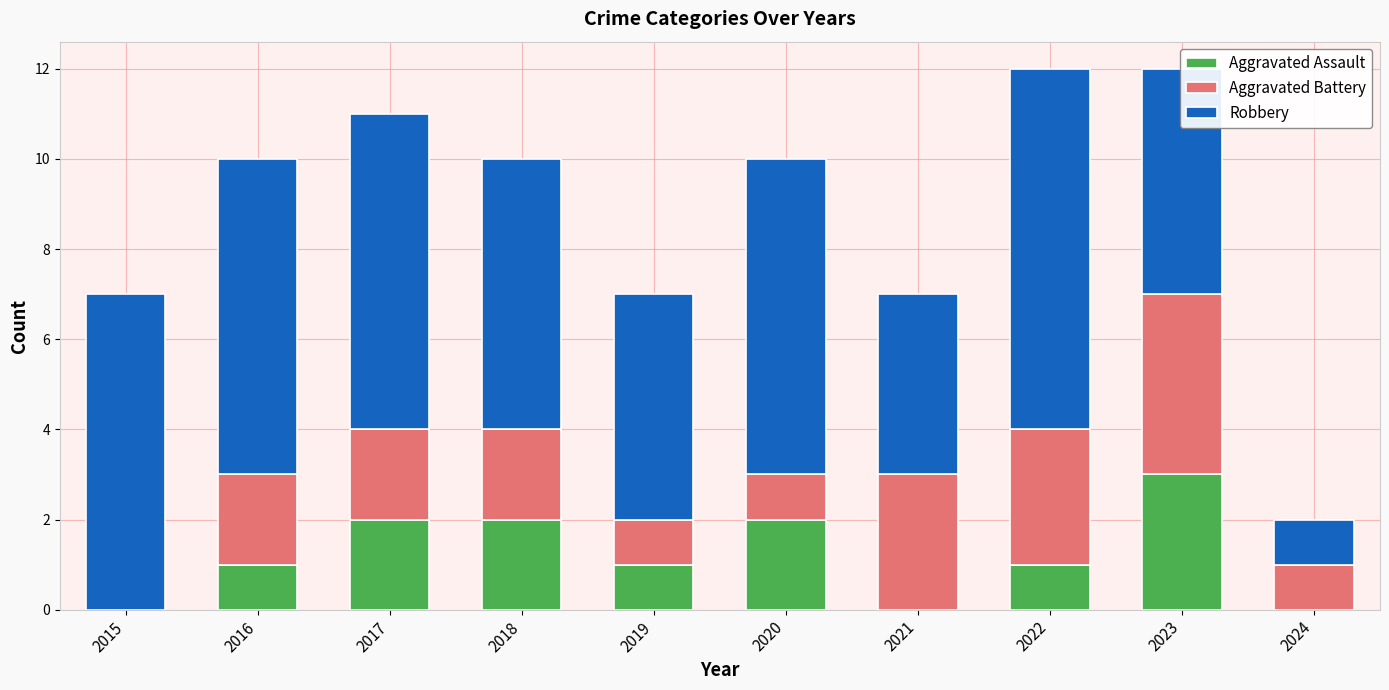

The Aggravated Assault series shows 1 at 2016. True or false?

True